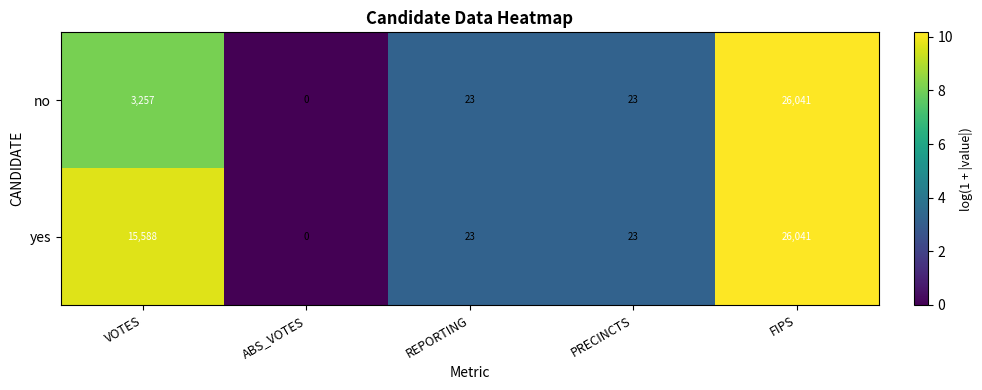

What is the difference between the no values at FIPS and REPORTING?

26018